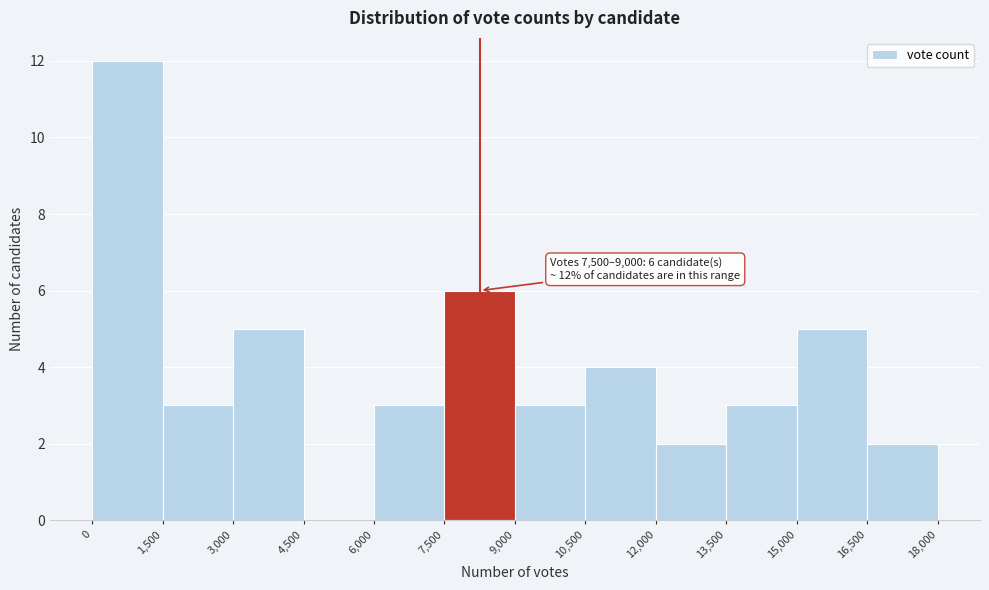

Over which range of the x-axis is the bar tallest?

0 to 1,500